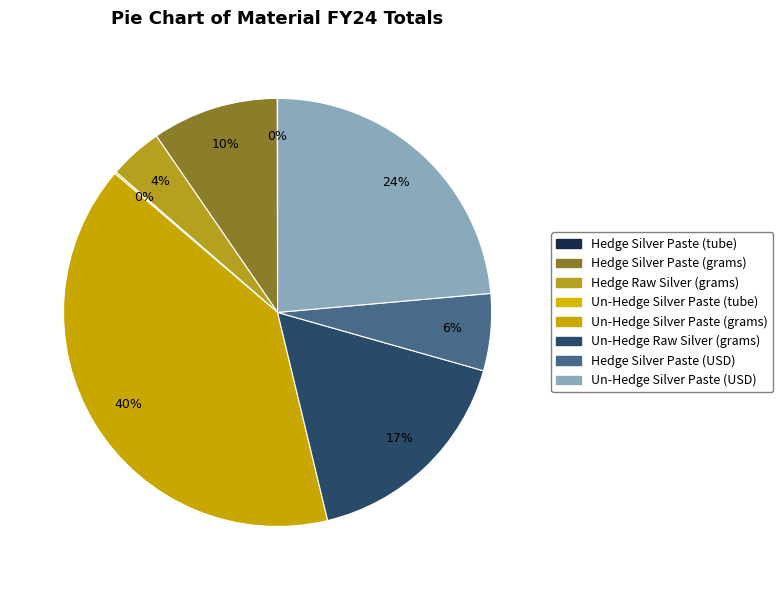

Is there any slice that represents more than half of the pie?

No